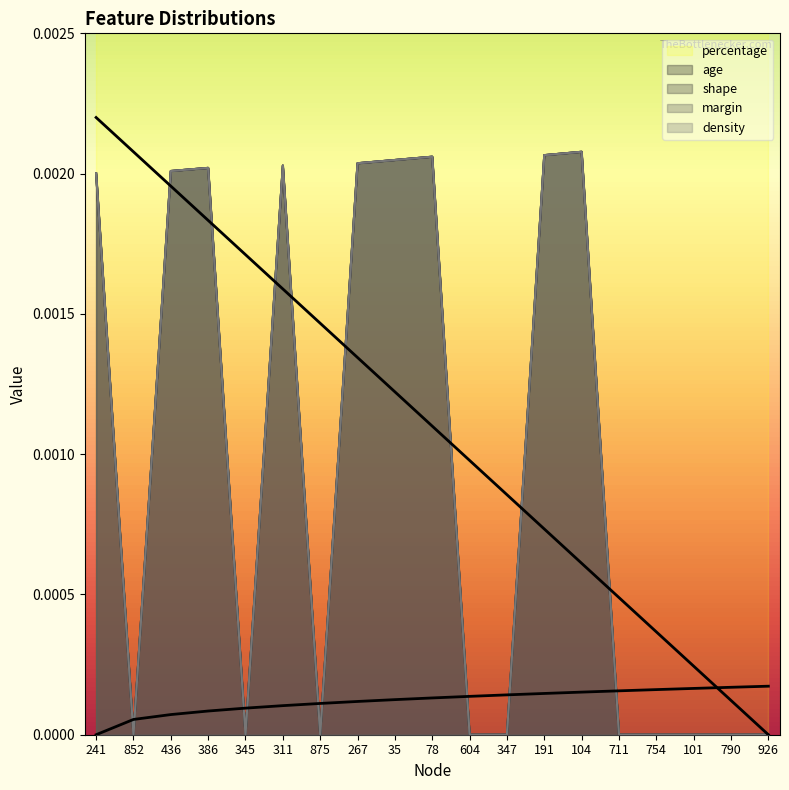

The margin series shows -0.0 at 101. True or false?

False